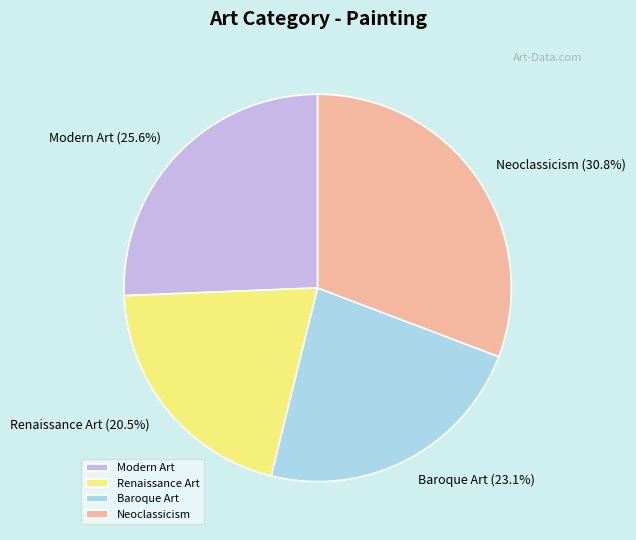

Approximately how many times larger is the value at Renaissance Art compared to Neoclassicism?

0.7